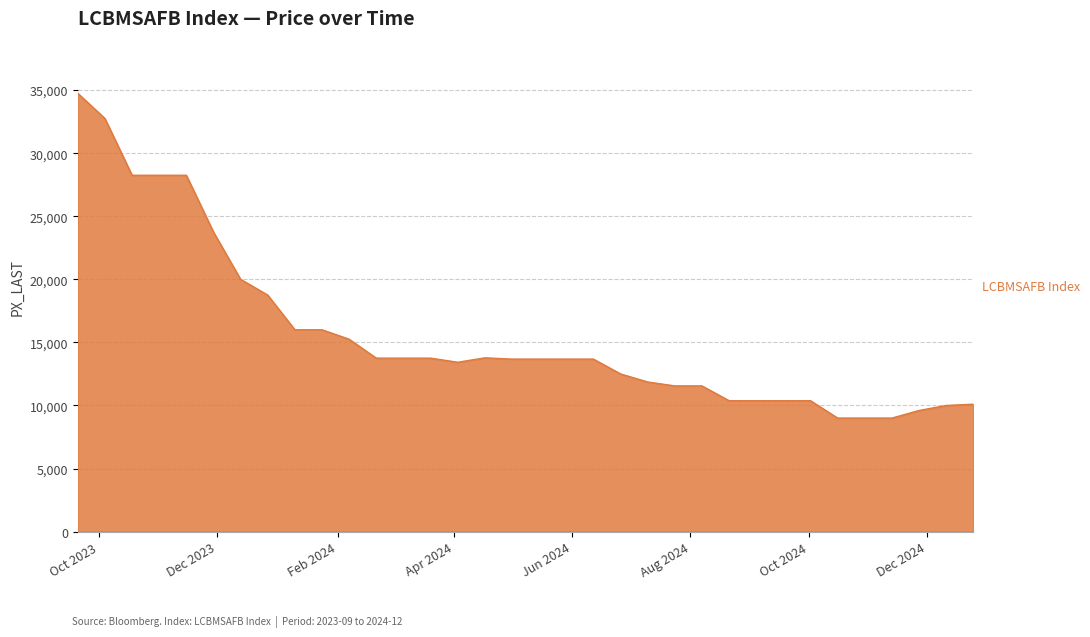

What is the difference between the maximum and minimum values?

25750